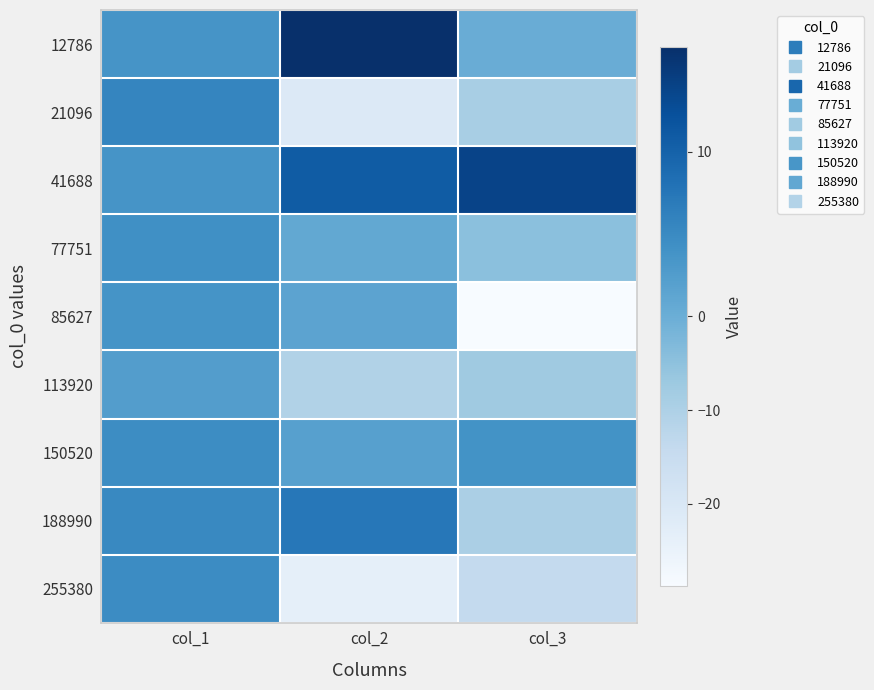

Count the number of categories in the chart.

3